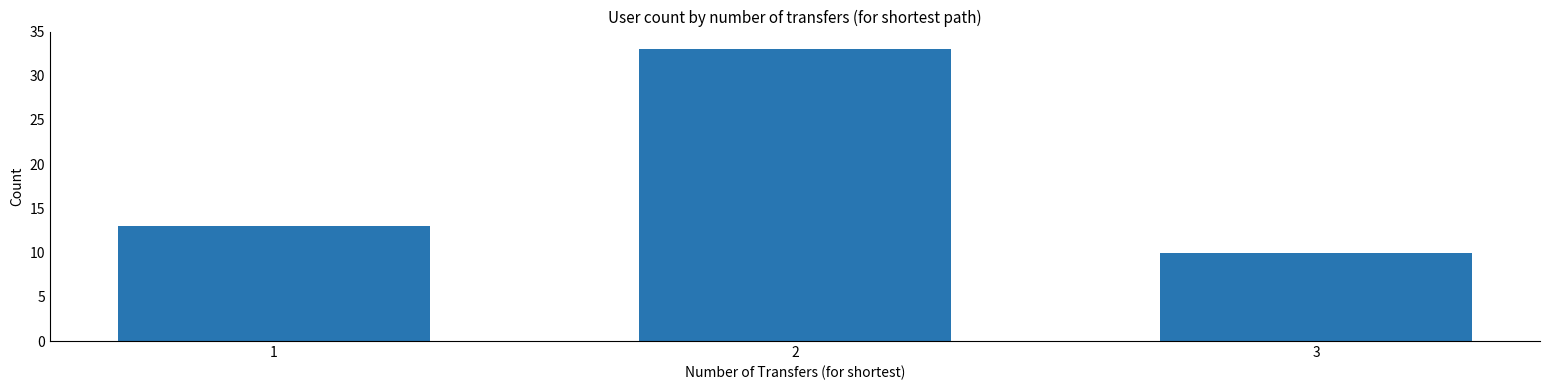

Which category has the highest value across all series?

2